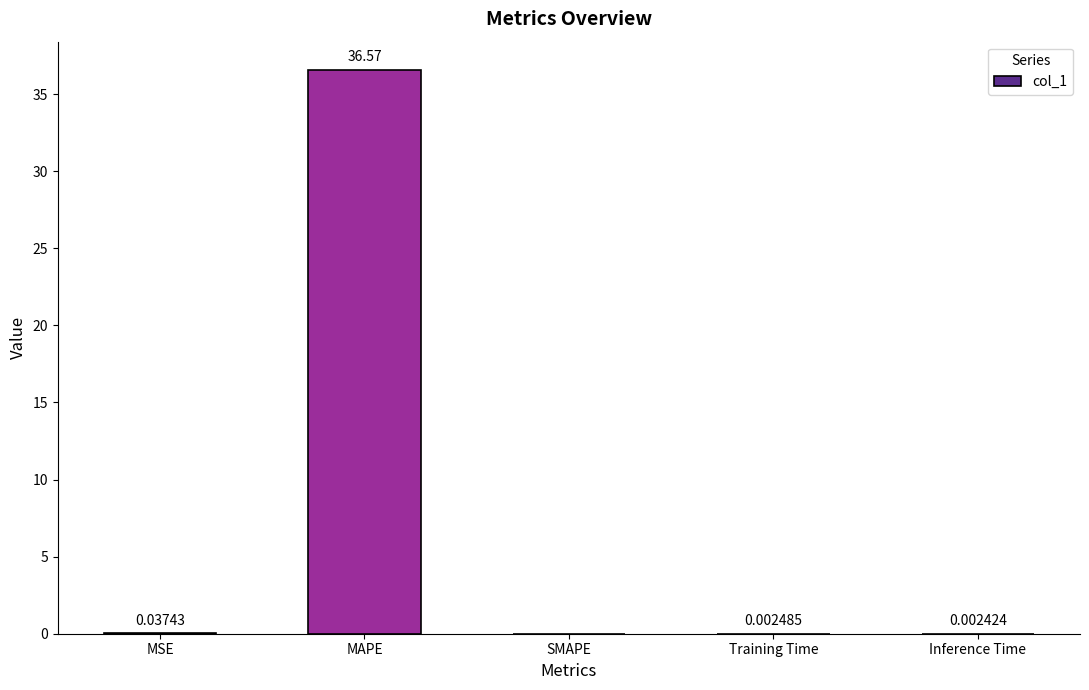

What is the difference between the values at Inference Time and MAPE?

36.6